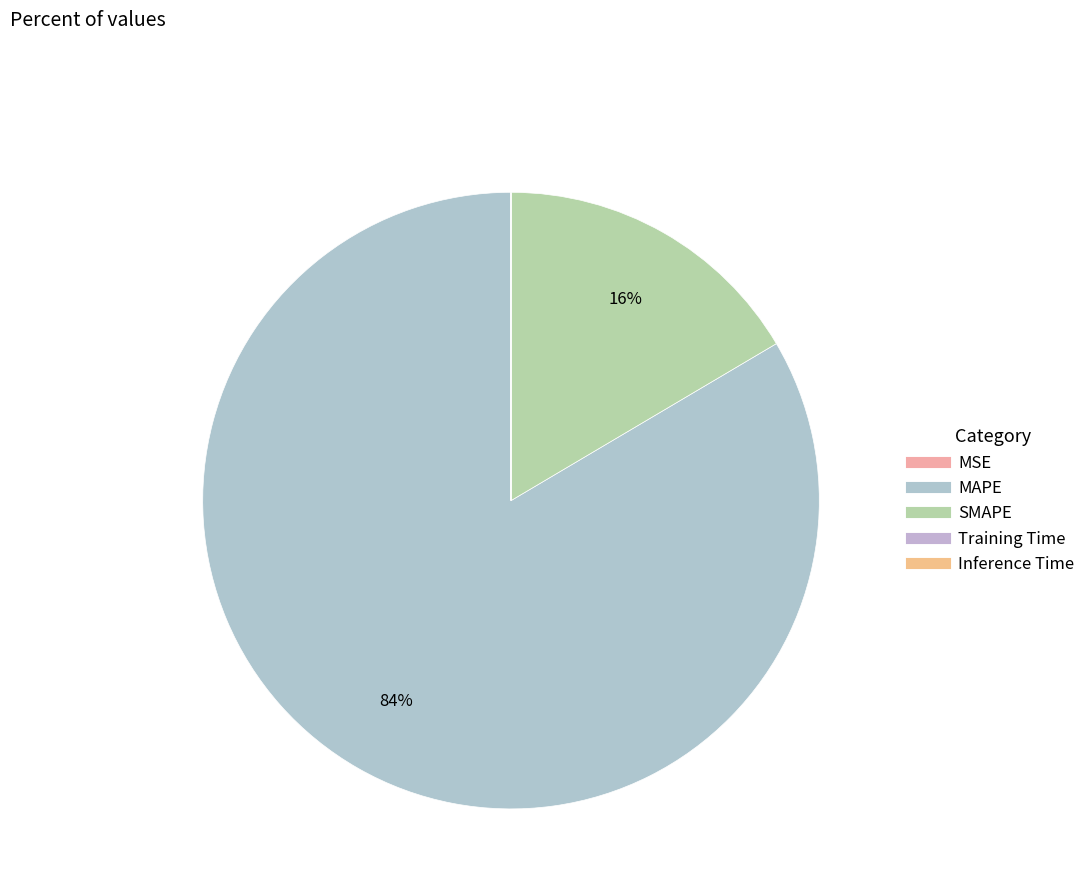

The MAPE slice represents 84% of the pie. True or false?

True